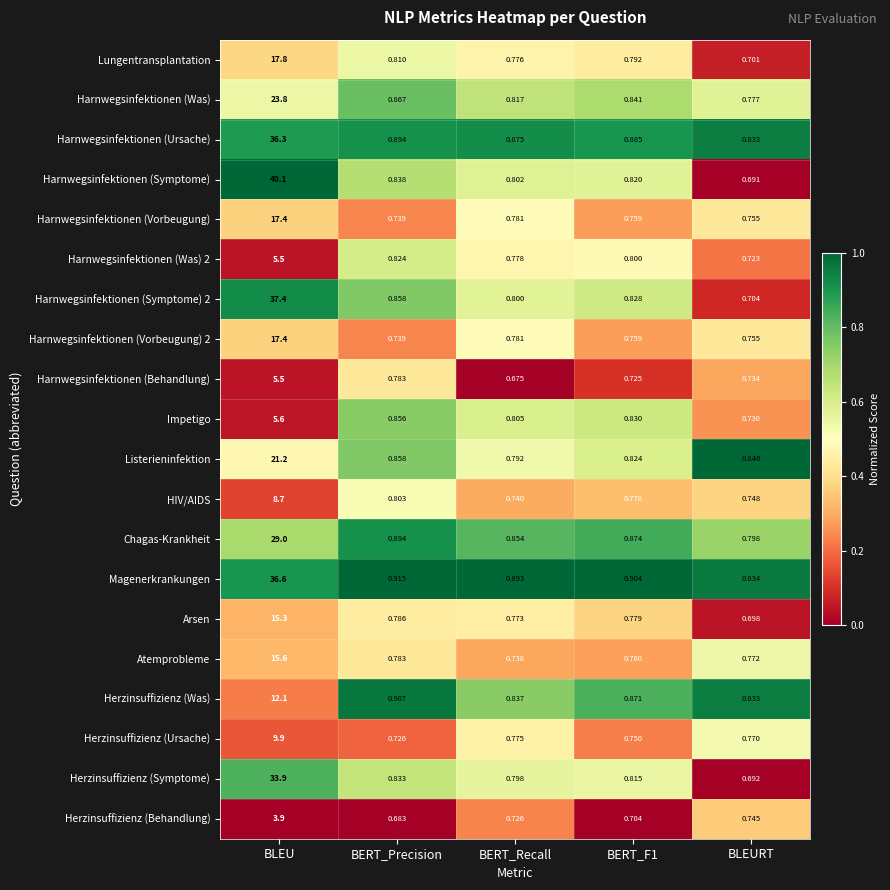

What is the greatest value displayed?

40.1